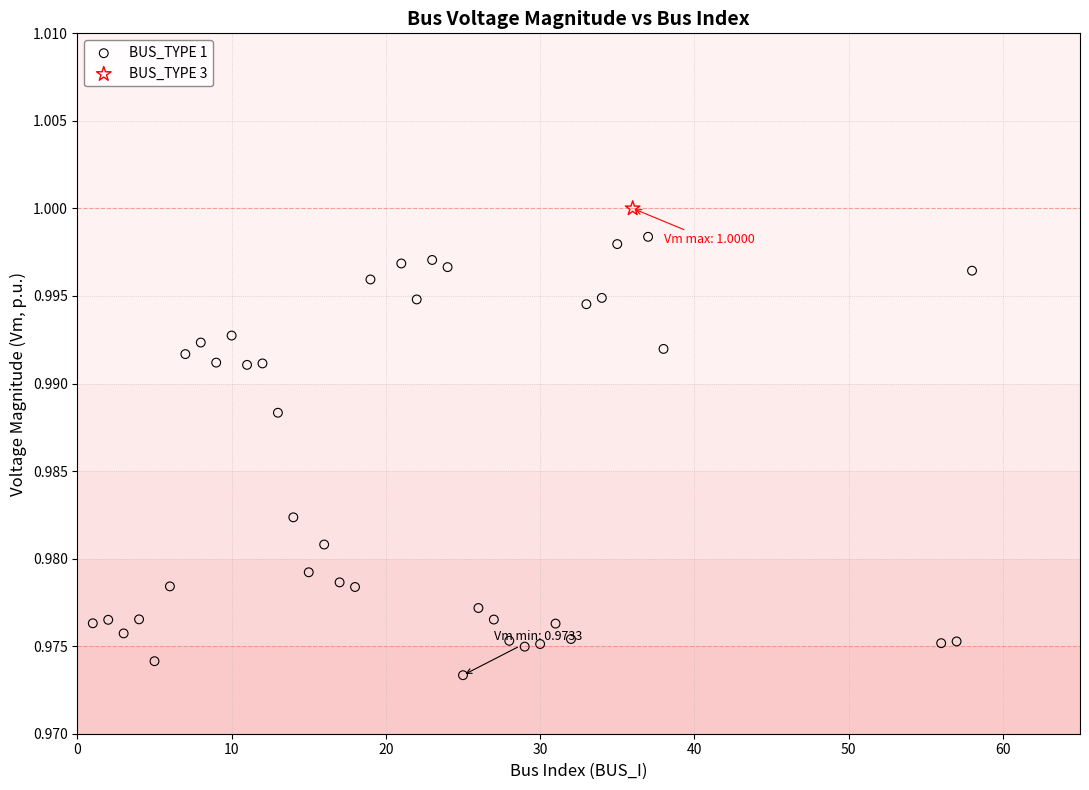

What are all the series names shown in the legend?

BUS_TYPE 1, BUS_TYPE 3